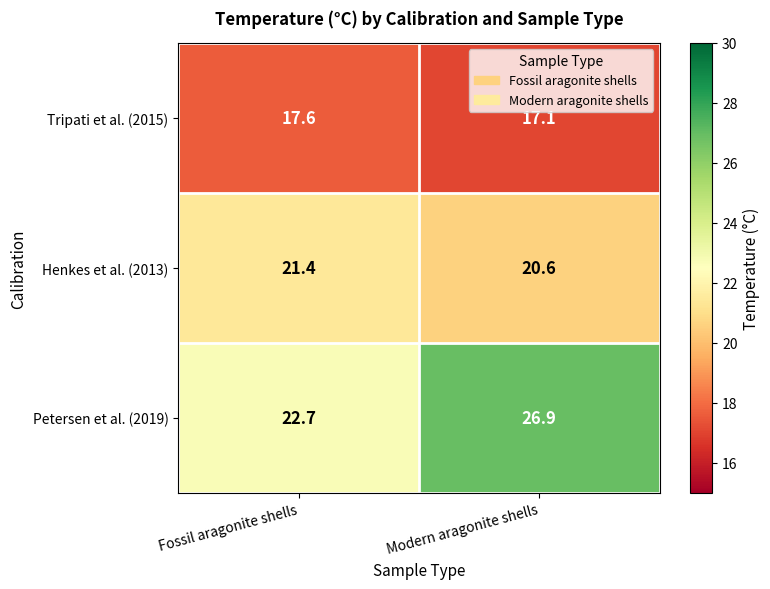

Which series changed the most between Fossil aragonite shells and Modern aragonite shells?

Petersen et al. (2019)